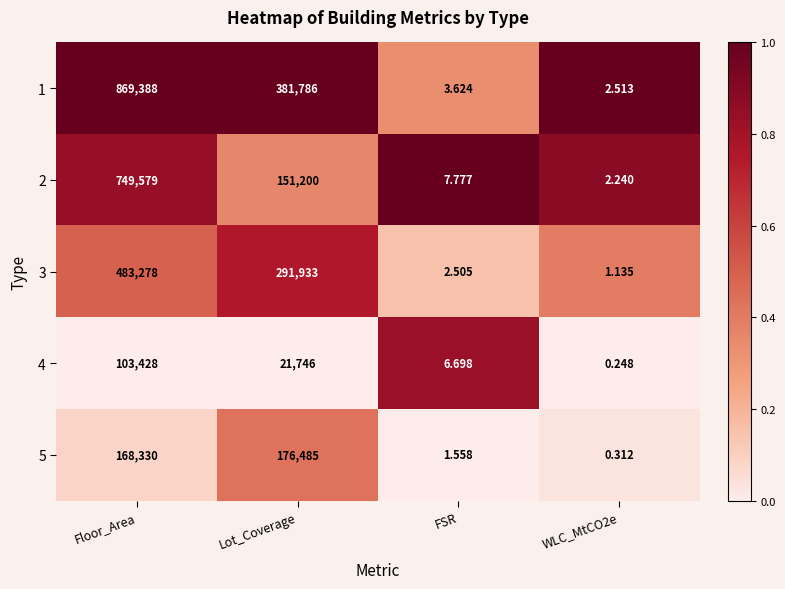

Which category has the highest value across all series?

Floor_Area